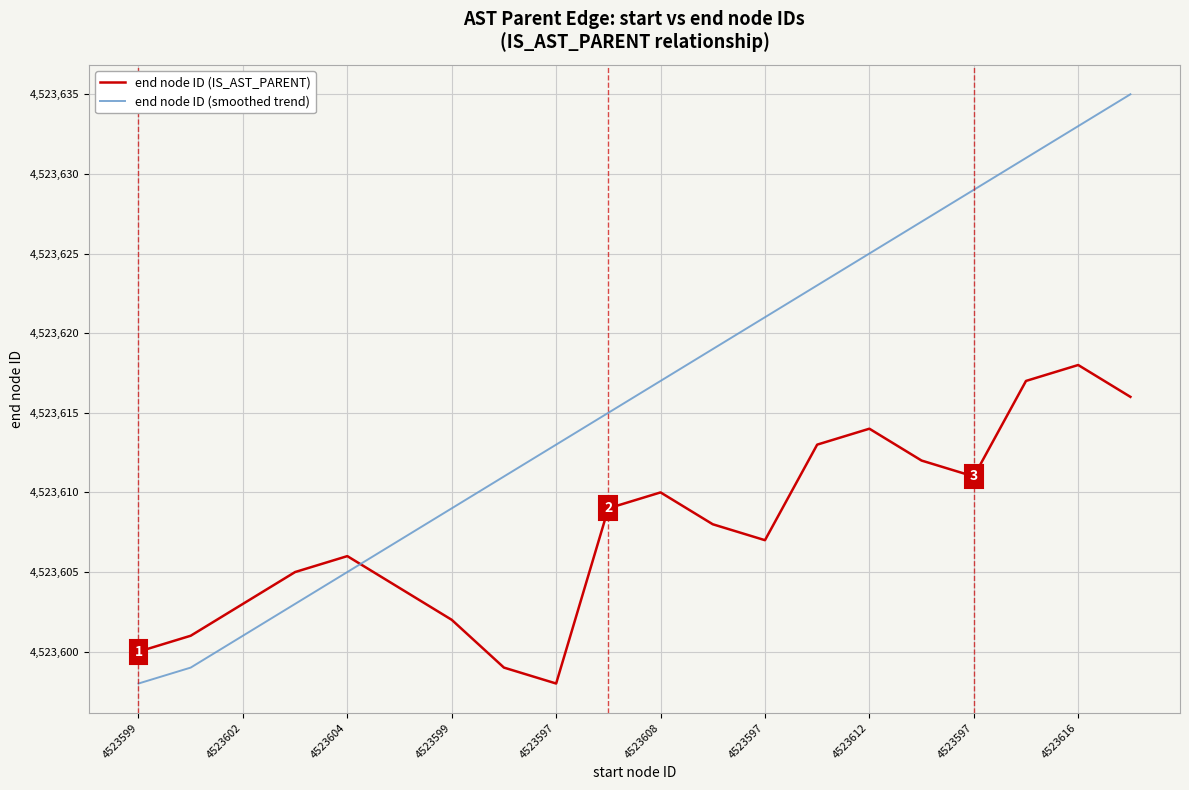

How many values in the end node ID (smoothed trend) series are below 4523617?

10